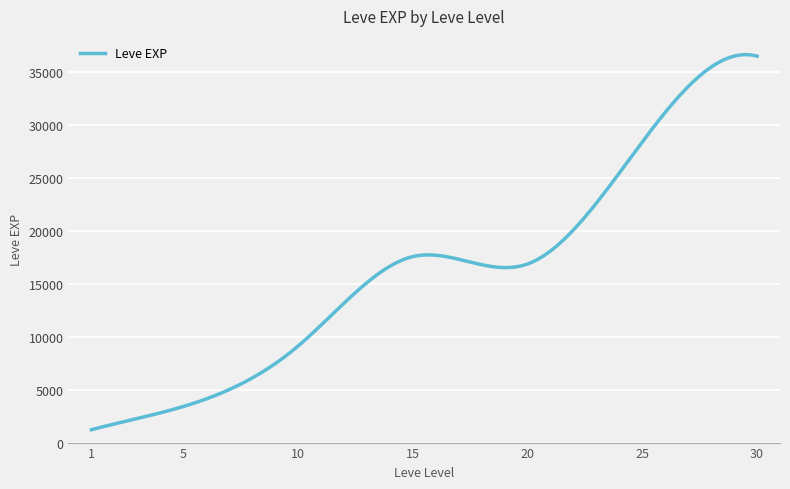

What is the difference between the maximum and minimum values?

35426.2